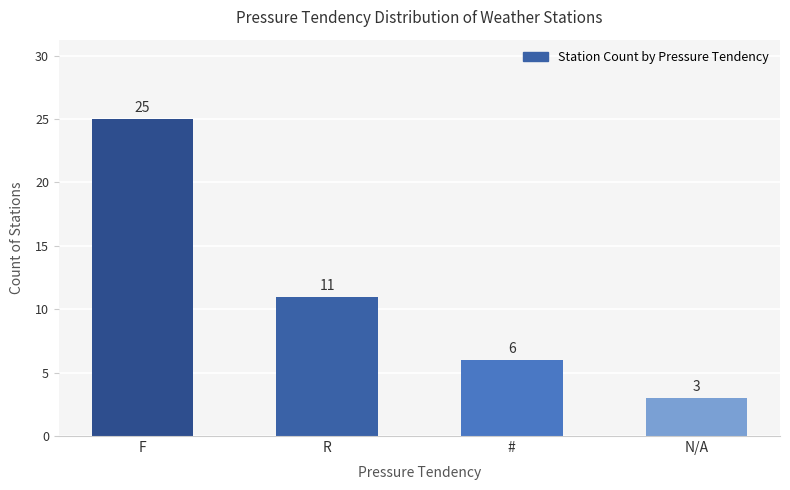

Reading left to right, extract all data points from this chart.

25	11	6	3